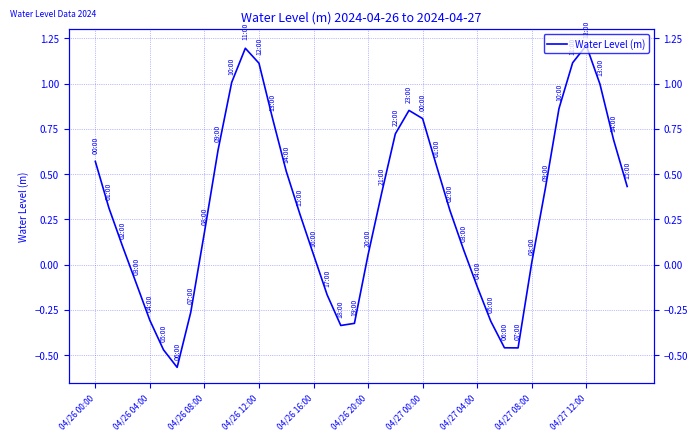

Reading right to left, transcribe all the data shown in this chart.

0.4	0.7	1.0	1.2	1.1	0.9	0.4	0.0	-0.5	-0.5	-0.3	-0.1	0.1	0.3	0.6	0.8	0.9	0.7	0.4	0.1	-0.3	-0.3	-0.2	0.1	0.3	0.5	0.8	1.1	1.2	1.0	0.6	0.2	-0.3	-0.6	-0.5	-0.3	-0.1	0.1	0.3	0.6